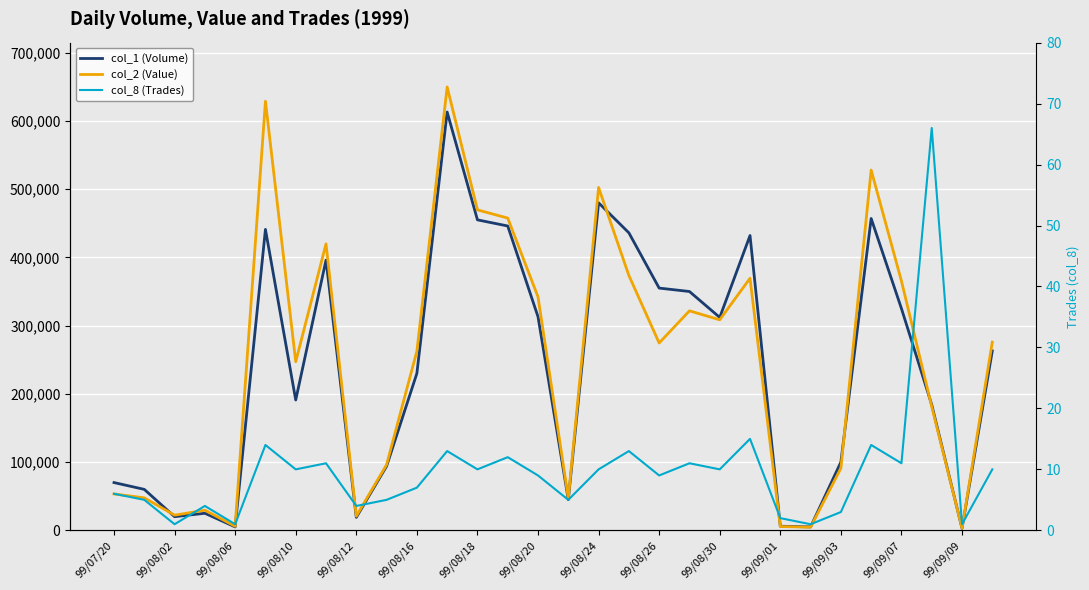

What is the difference between the second highest and minimum values in the col_2 (Value) series?

625830